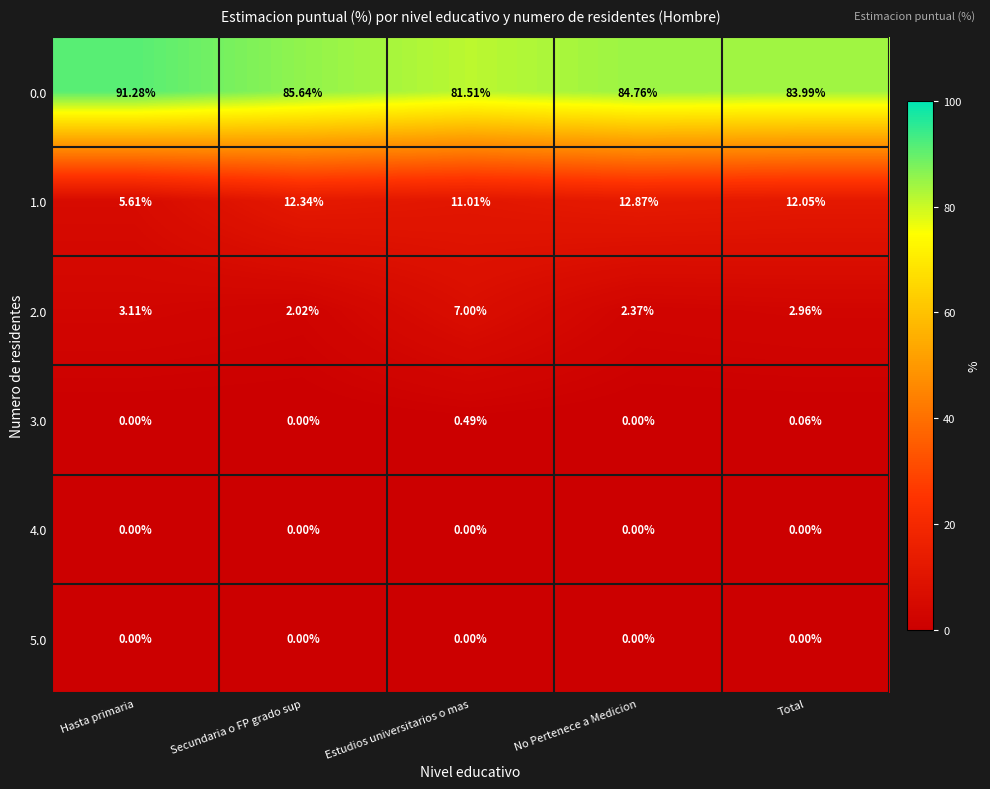

Which category has the highest value in the 2.0 series?

Estudios universitarios o mas